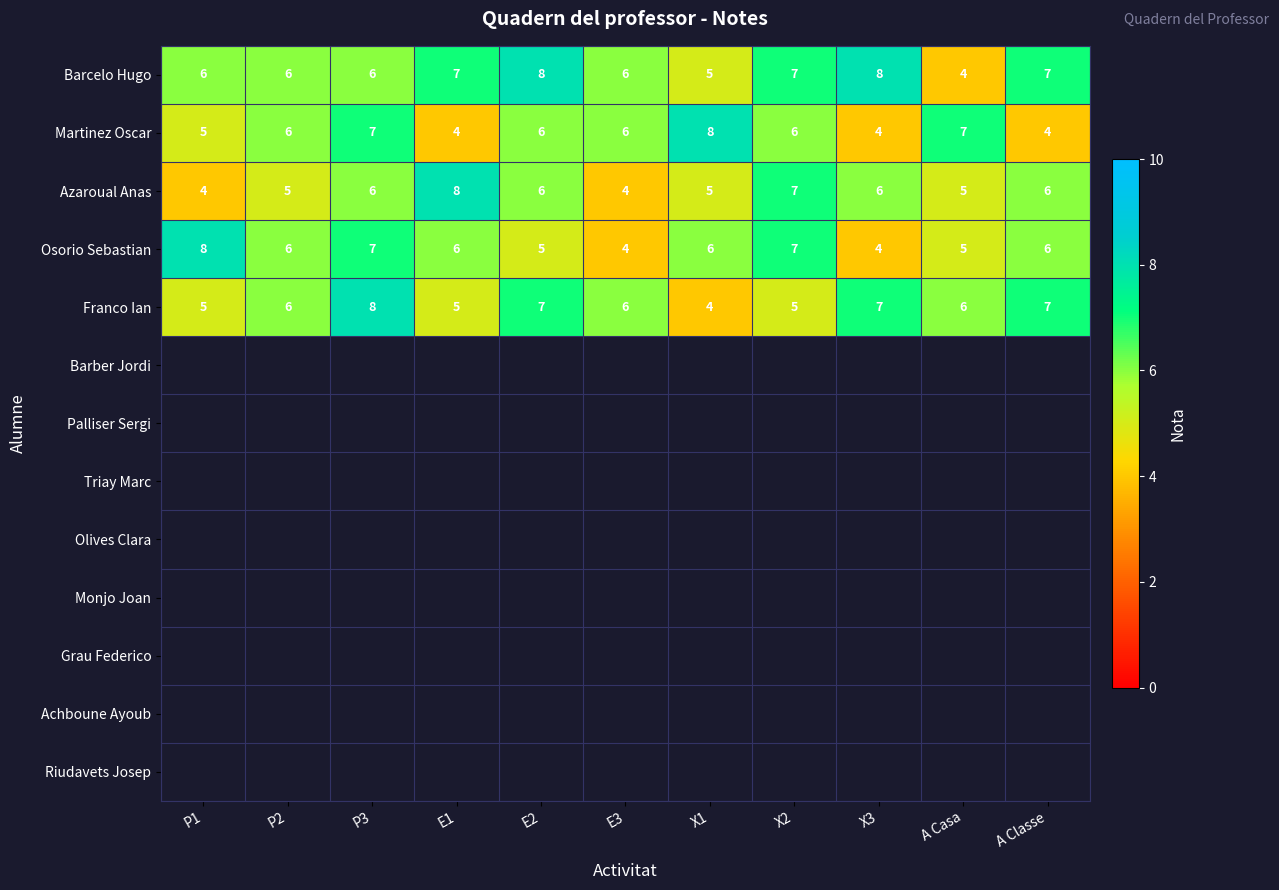

What is the sum of all Martinez Oscar values?

63